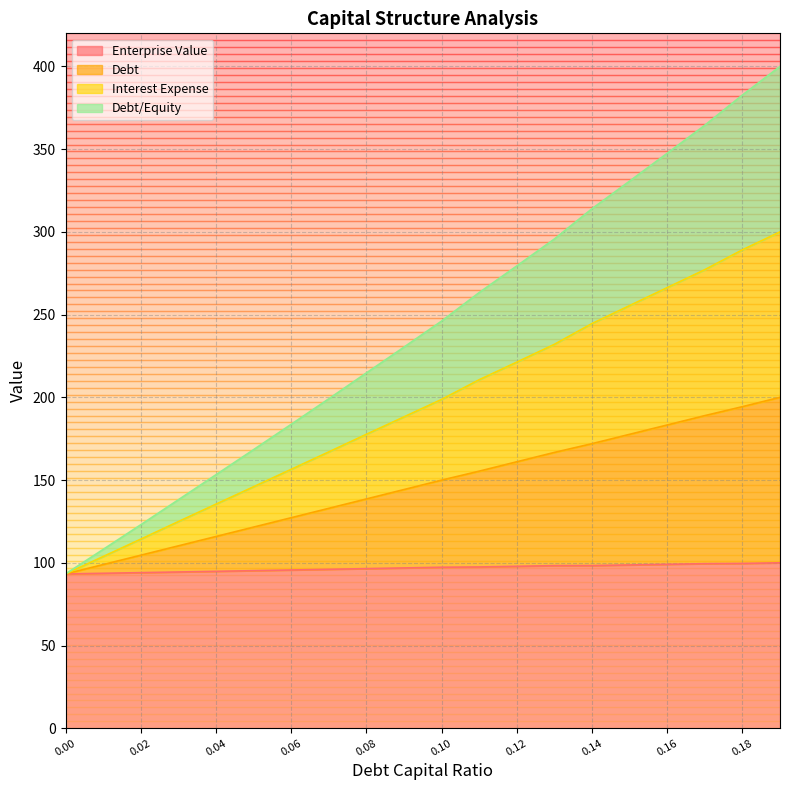

At which label does debt_capital first exceed 149?

0.1